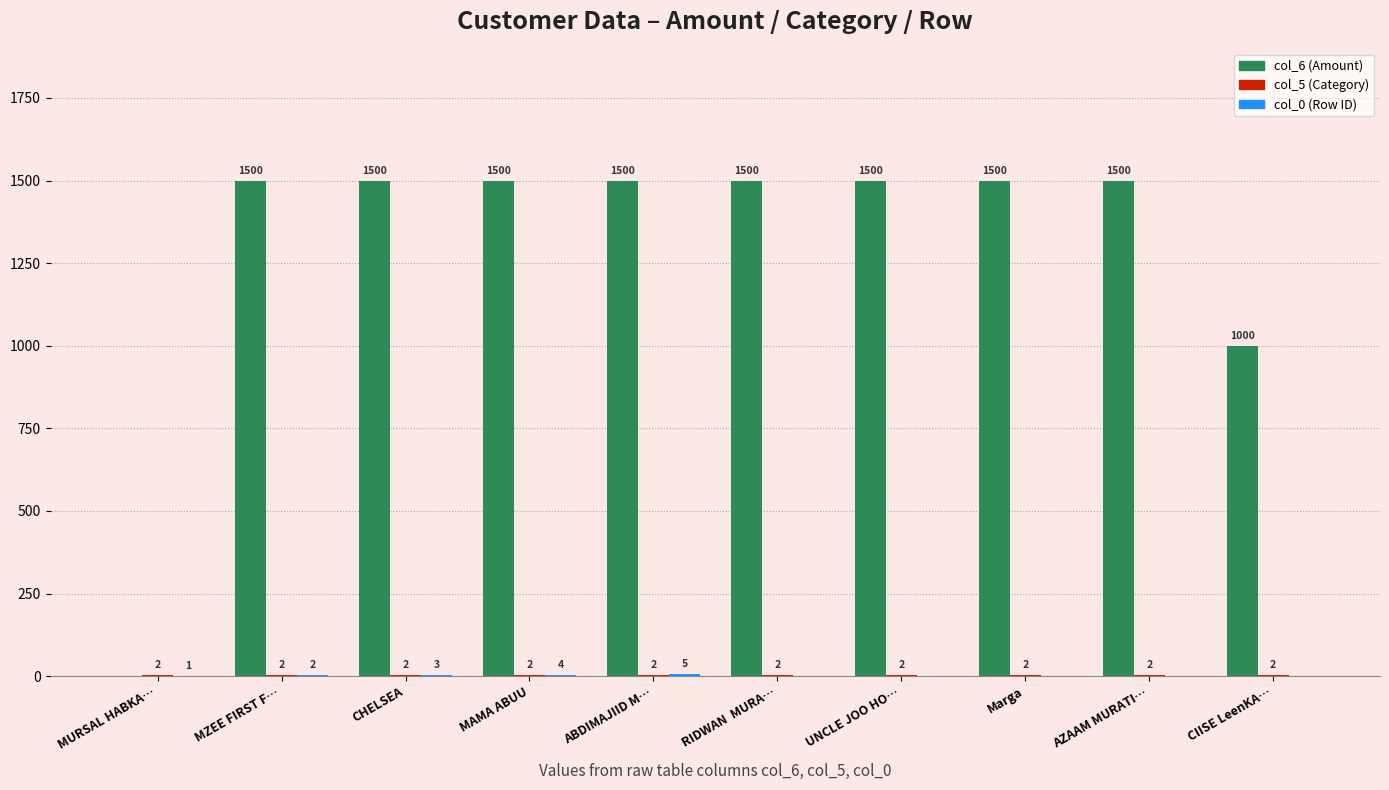

What is the total value across all series at Marga?

1502